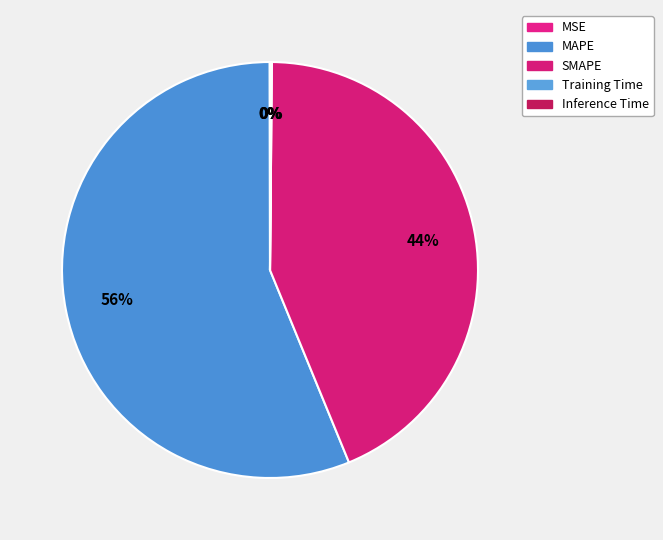

To the nearest percent, what is the difference between the SMAPE and MSE slice percentages?

44%